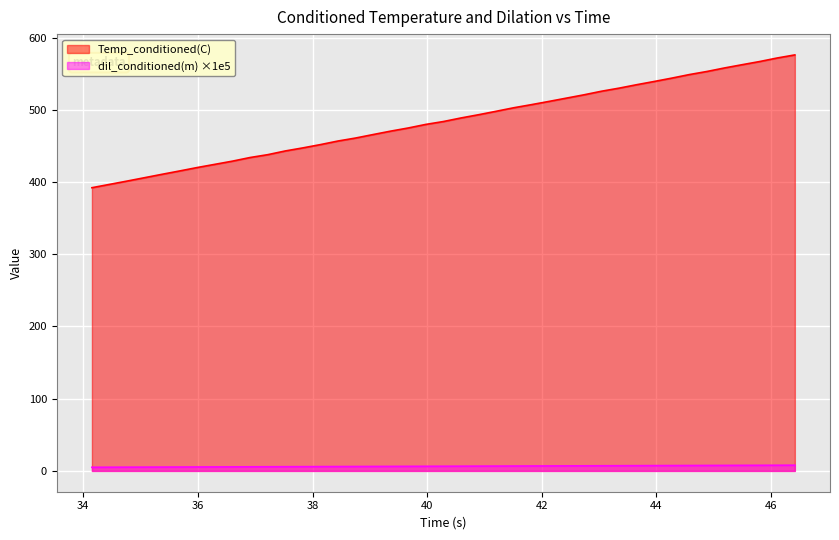

What is the value of the dil_conditioned(m) point at the 38th from the left?

7.8